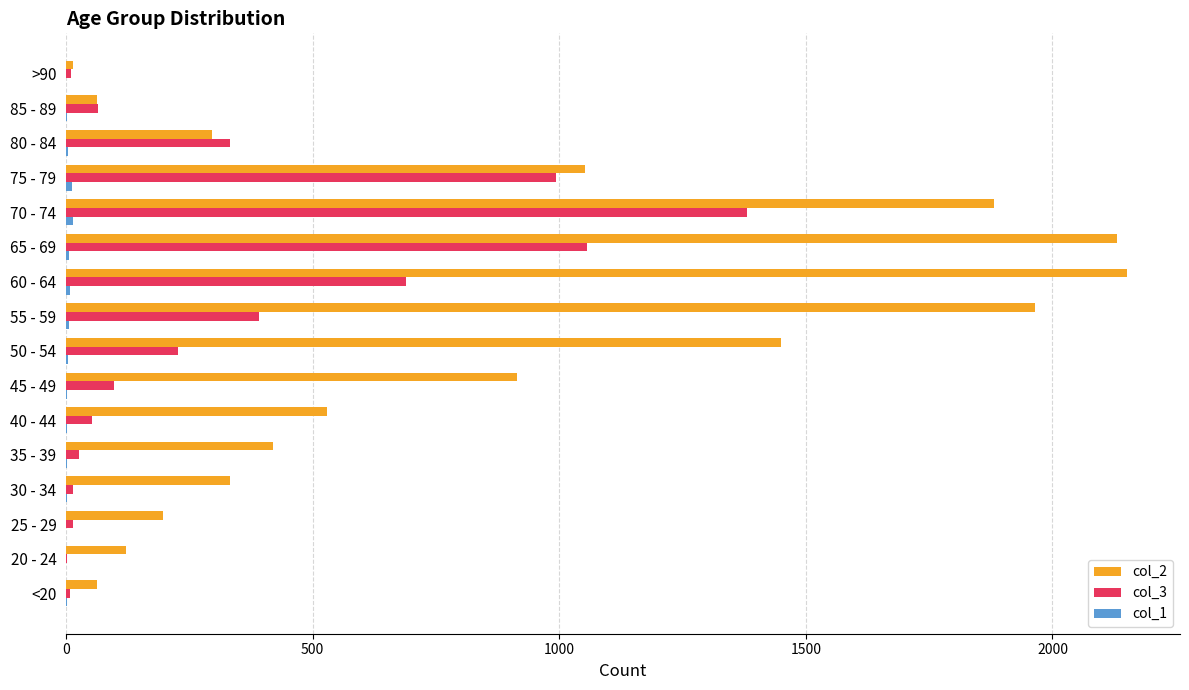

Which series has the largest total across all categories?

col_2